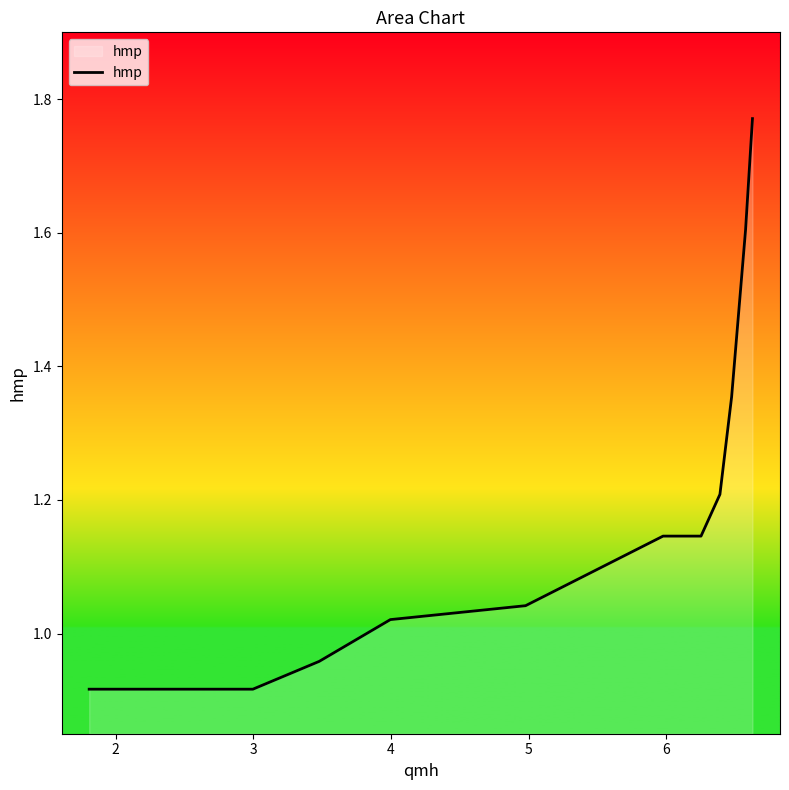

Does the chart have visible grid lines?

No